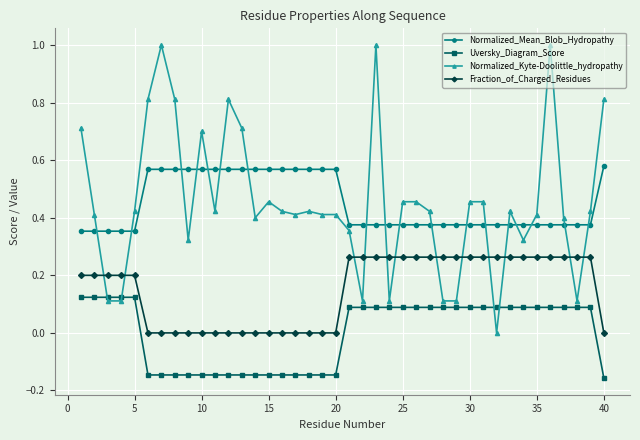

At how many categories does at least one series exceed 0?

40